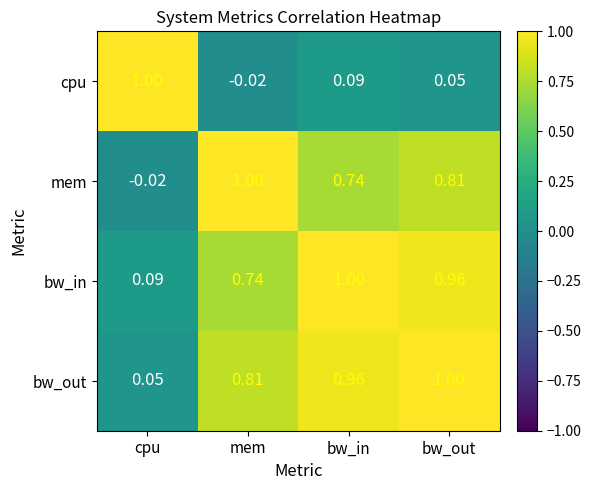

Count the number of data series in this chart.

4